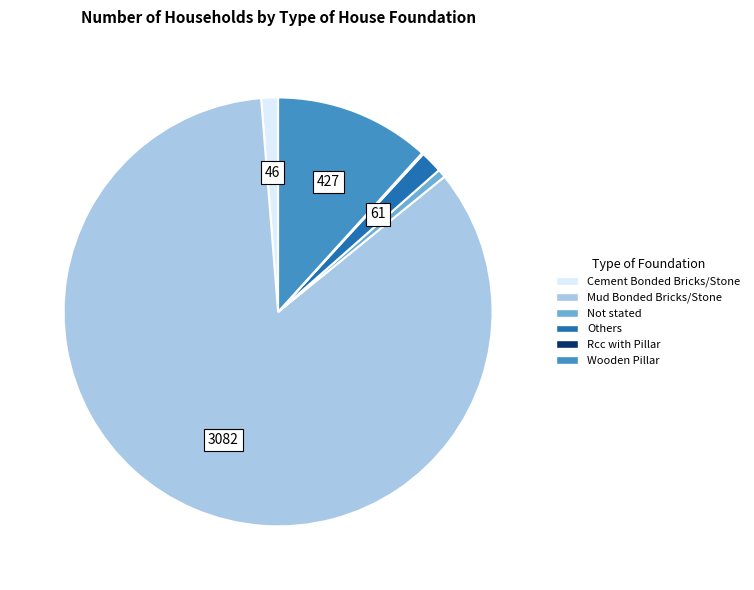

Does Mud Bonded Bricks/Stone account for over 50% of the chart?

Yes